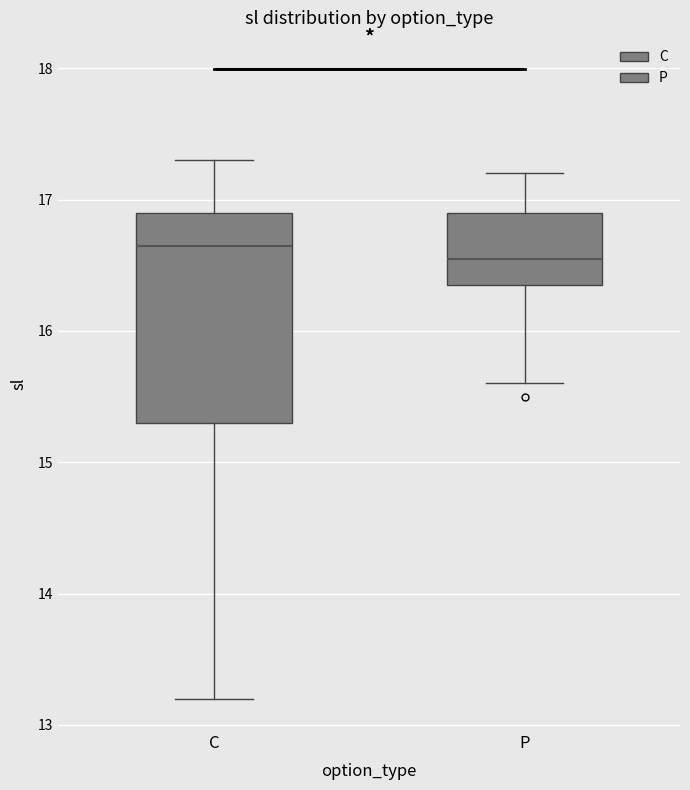

Reading left to right, transcribe this box plot: for each box, give where its median line is, the range the box spans, and where its two whiskers end, as read against the y-axis. The values are not printed on the chart, so give them approximately, as read against the axis.

C: median 16.7, box 15.3 to 16.9, whiskers 13.2 to 17.3
P: median 16.6, box 16.4 to 16.9, whiskers 15.6 to 17.2